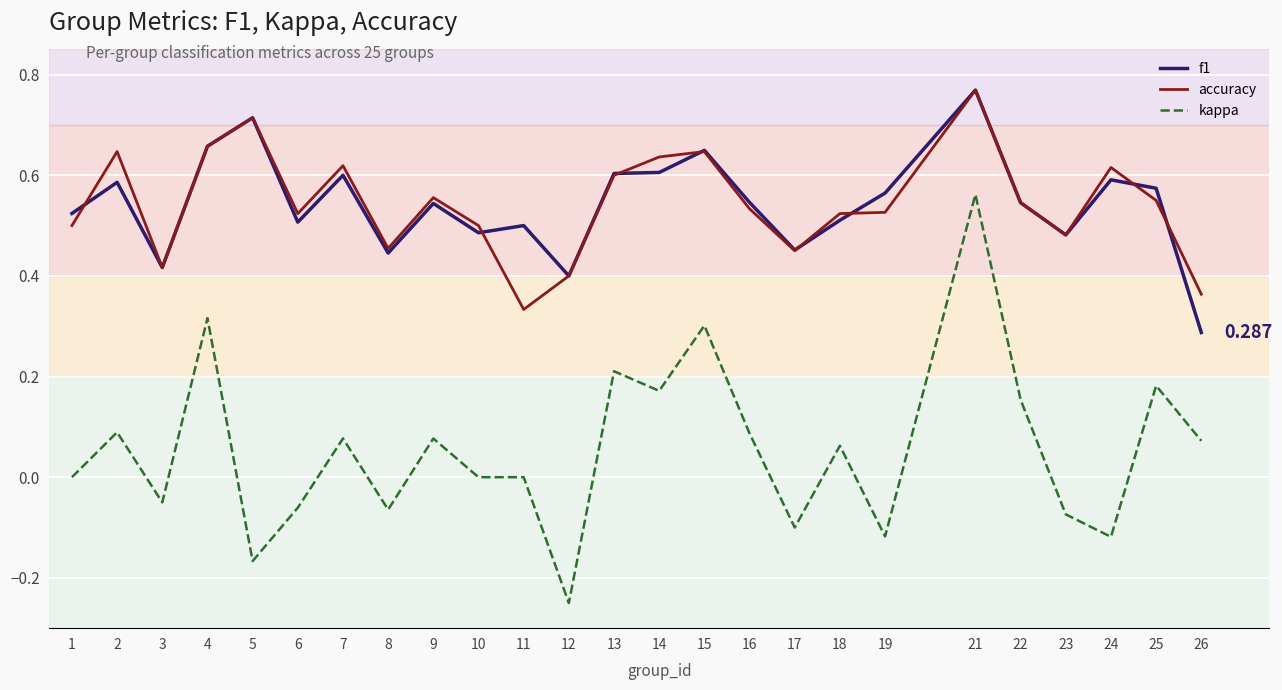

How many lines are shown in the chart?

3